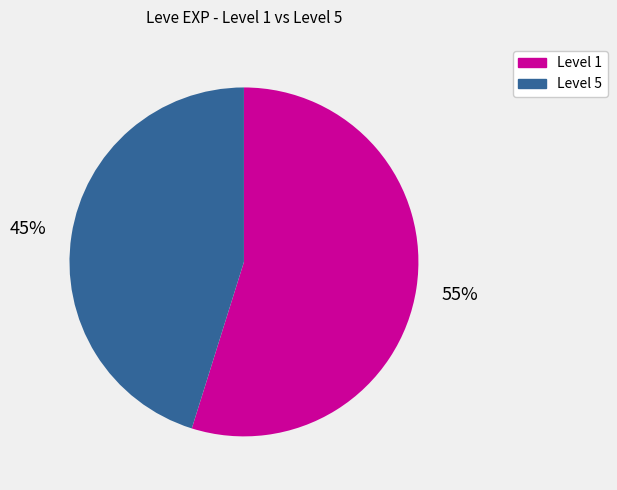

How many slices are in this pie chart?

2